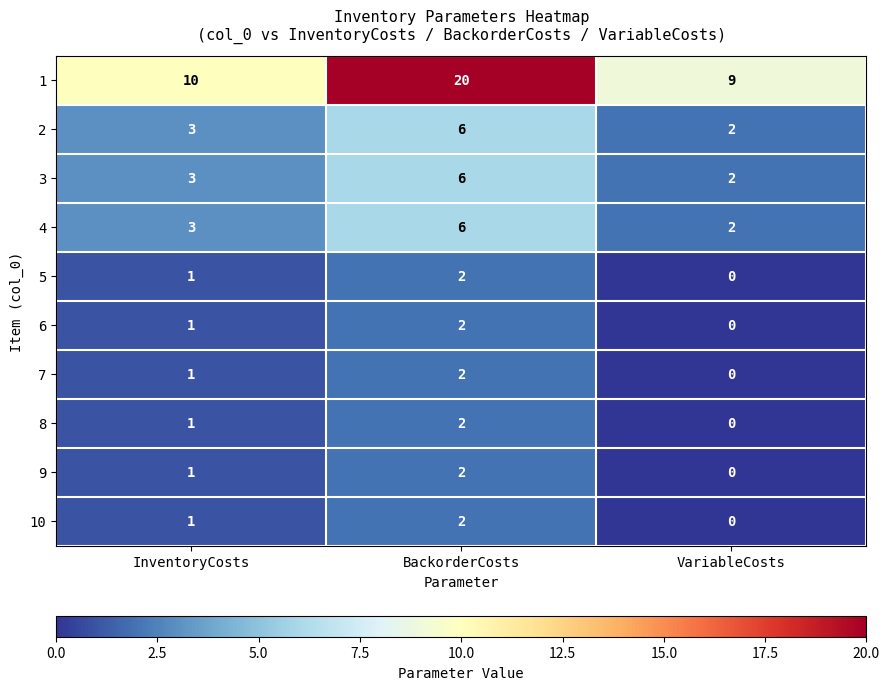

How many 8 values are between 0 and 2?

3